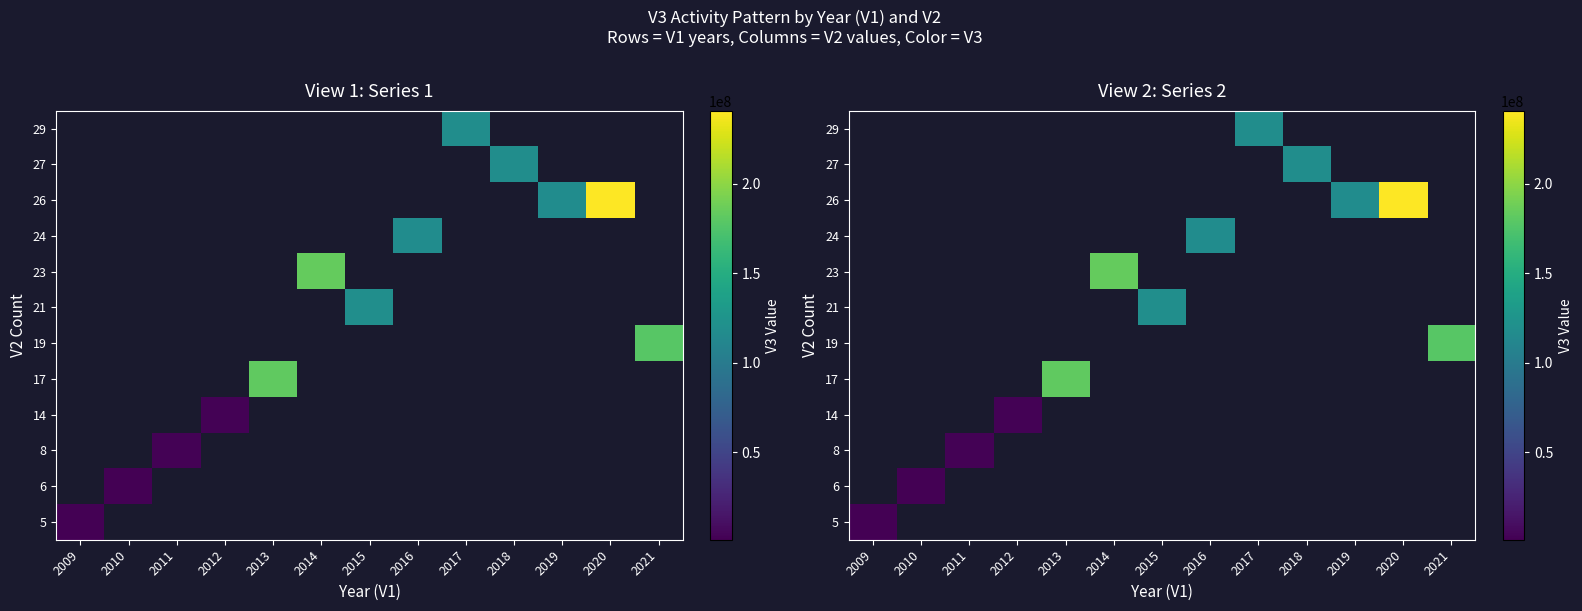

How many distinct data groups are displayed?

12